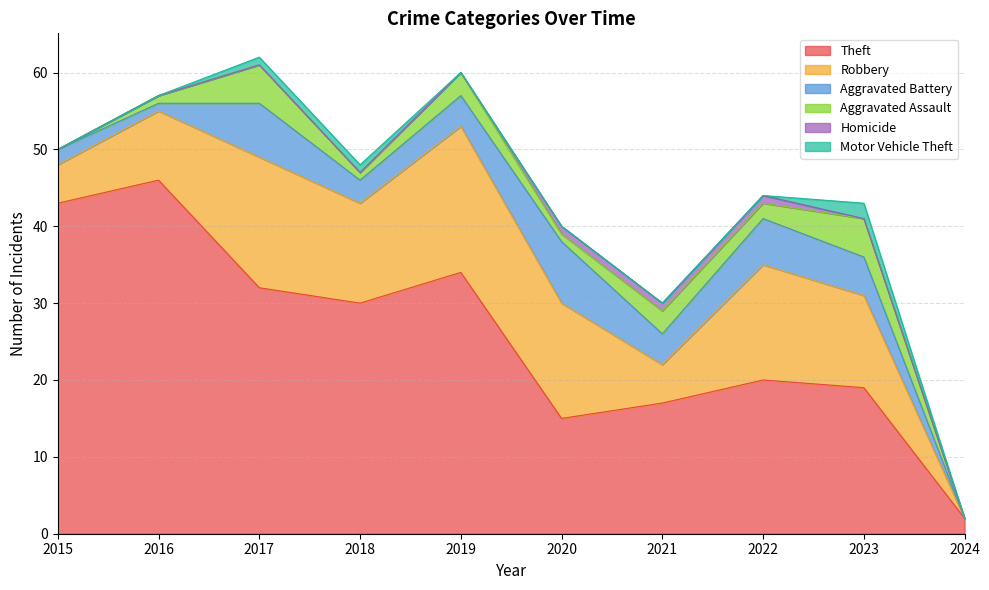

How many data points in Aggravated Assault are less than 2?

5